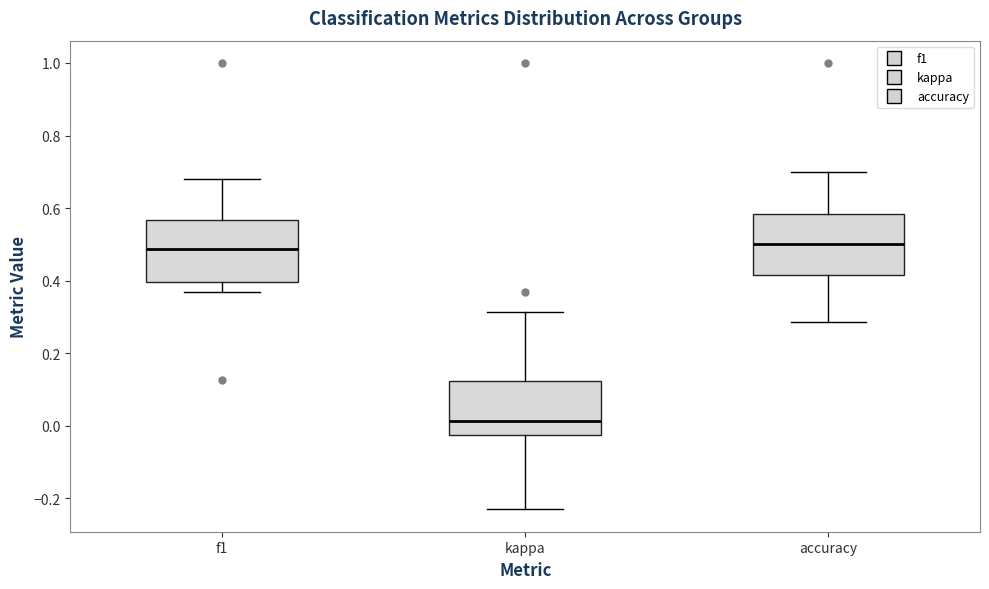

Reading left to right, transcribe this box plot: for each box, give where its median line is, the range the box spans, and where its two whiskers end, as read against the y-axis. The values are not printed on the chart, so give them approximately, as read against the axis.

f1: median 0.48, box 0.40 to 0.56, whiskers 0.36 to 0.68
kappa: median 0.02, box -0.02 to 0.12, whiskers -0.24 to 0.32
accuracy: median 0.50, box 0.42 to 0.58, whiskers 0.28 to 0.70